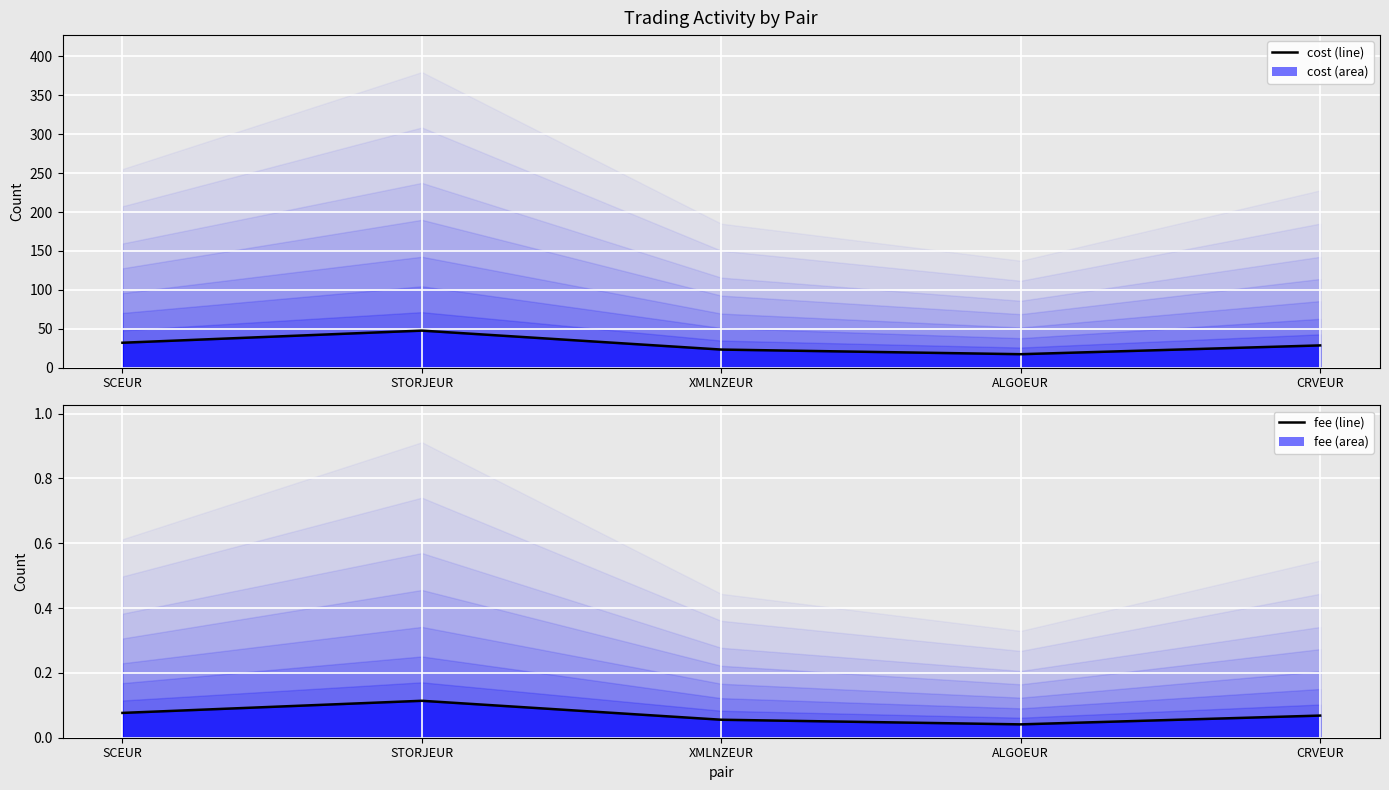

What is the label of the 5th point from the left?

CRVEUR